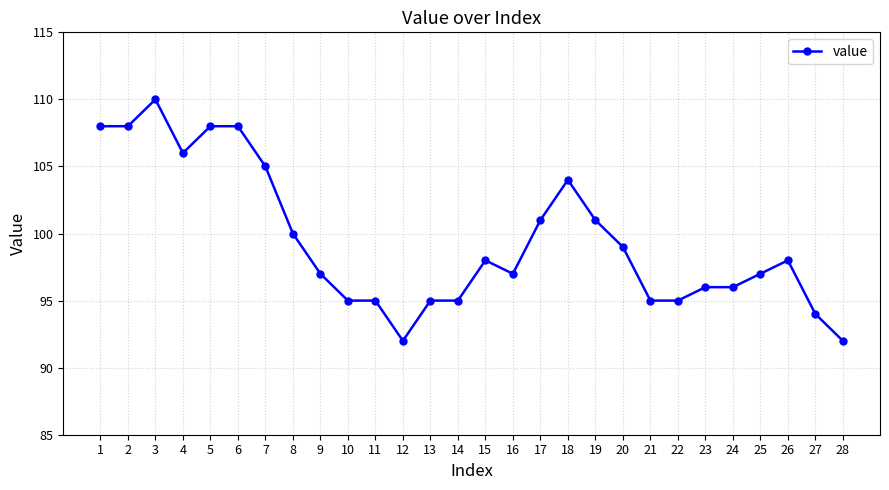

What is the difference between the maximum and minimum values?

18